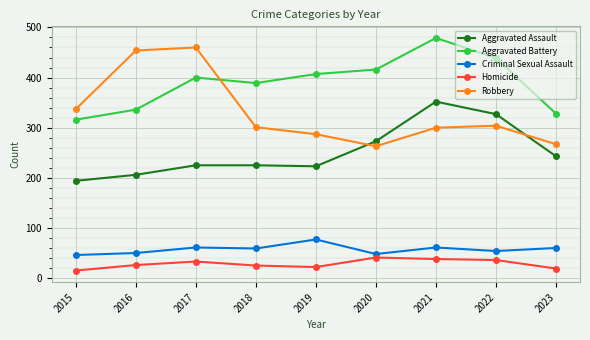

What is the difference between the second highest and minimum values in the Homicide series?

23